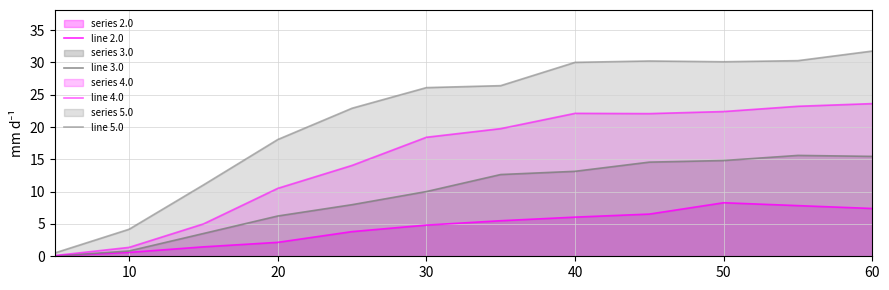

Does the chart have visible grid lines?

Yes